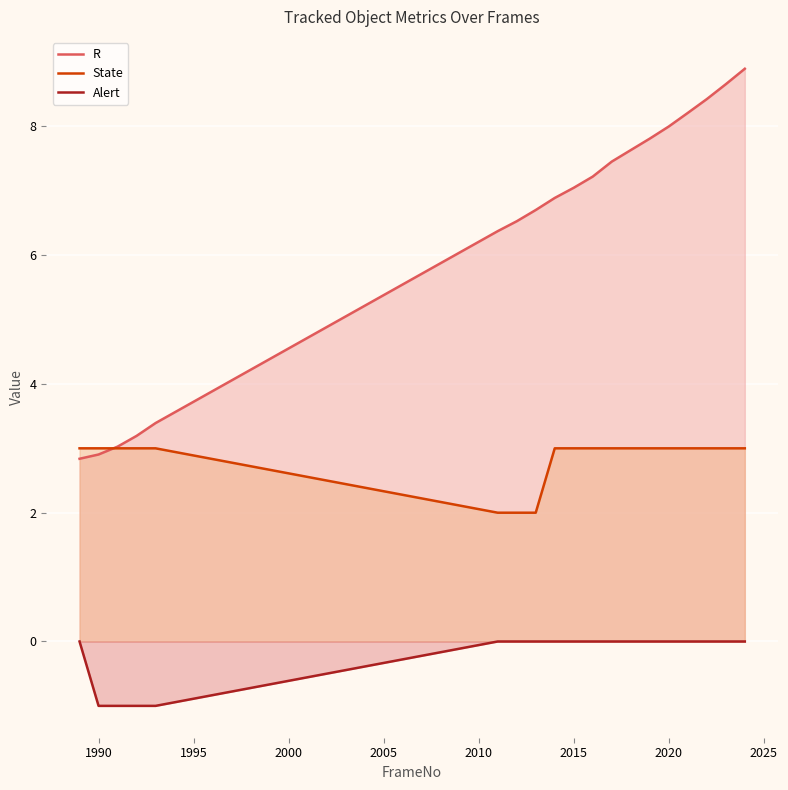

True or false: State and R cross at least once.

True